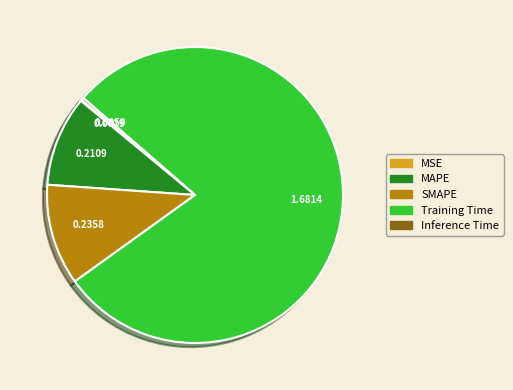

Which category has the biggest portion of the pie?

Training Time